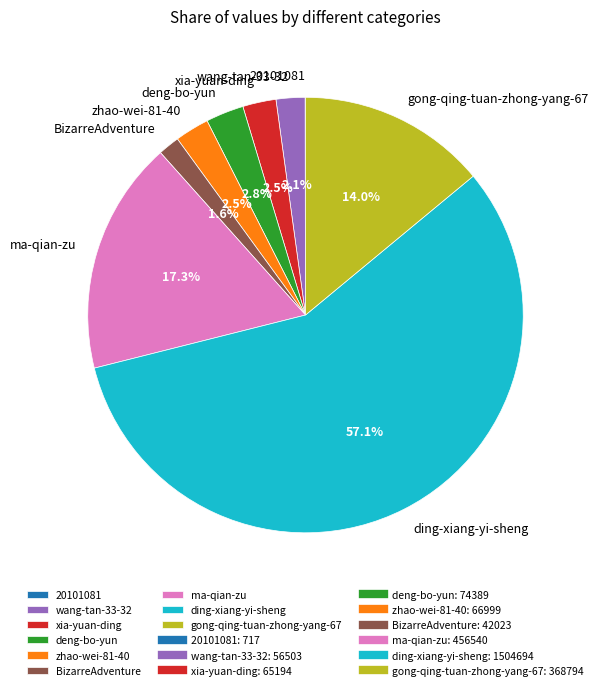

The ding-xiang-yi-sheng slice represents 57% of the pie. True or false?

True